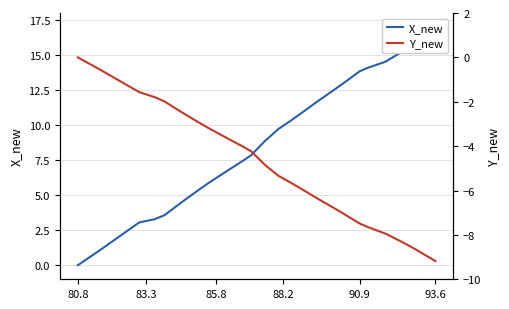

Where does the Y_new series first go above -4?

80.8